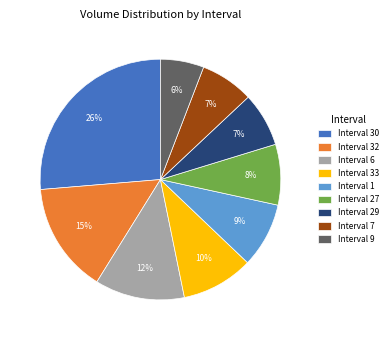

Do Interval 9 and Interval 29 together represent more than half of the pie?

No